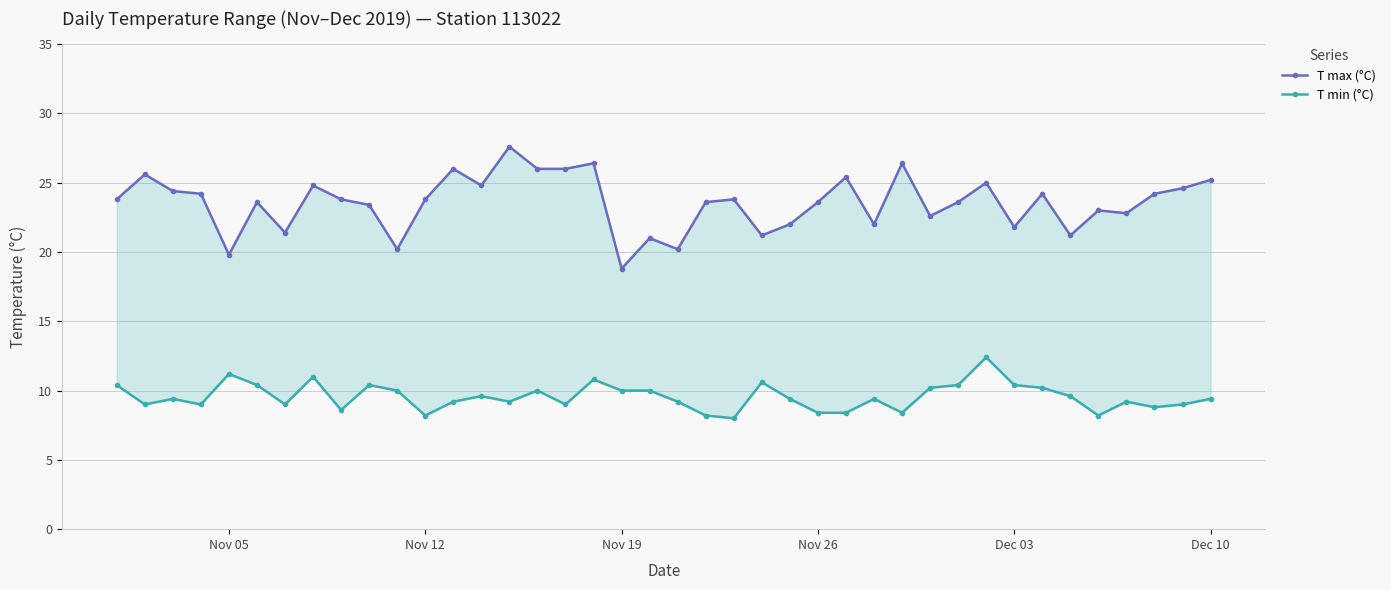

What is the difference between the maximum and minimum values in the T max (°C) series?

8.8